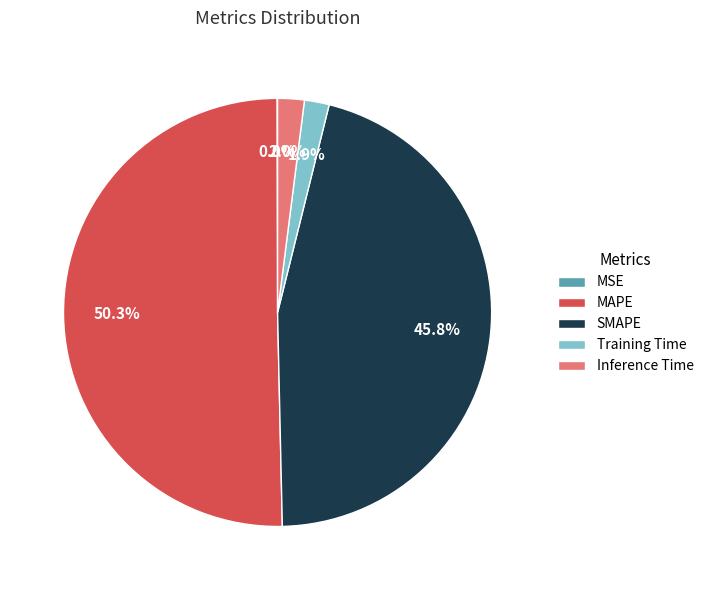

Which has a higher value, SMAPE or Inference Time?

SMAPE